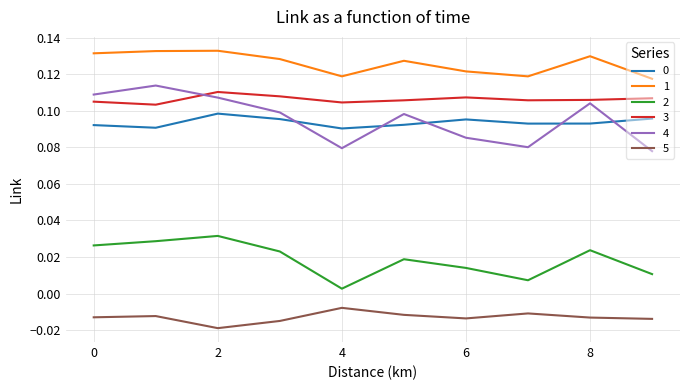

Which series has the widest spread of values?

4